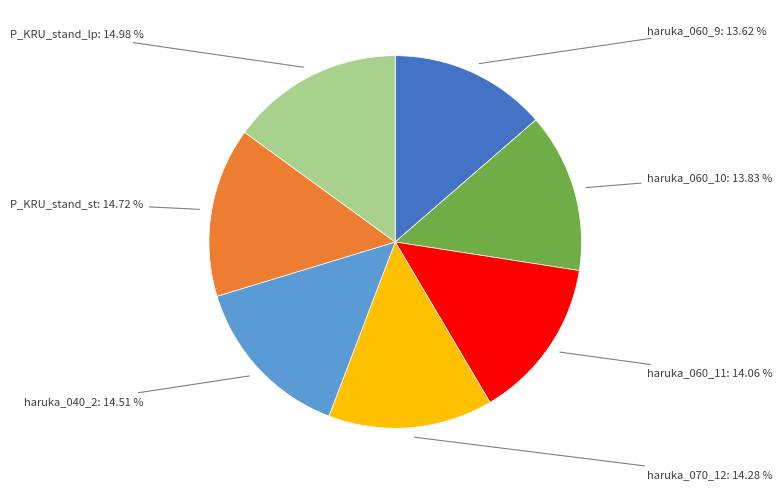

Is there a majority slice in this chart?

No